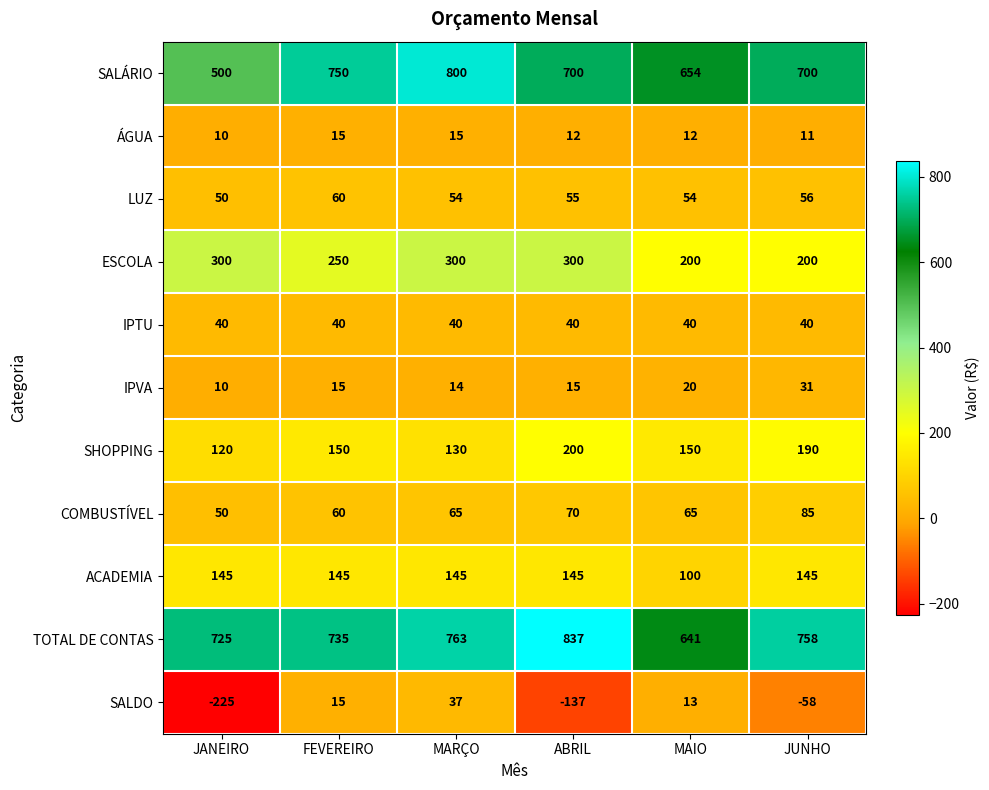

At how many categories does at least one series exceed 526?

6